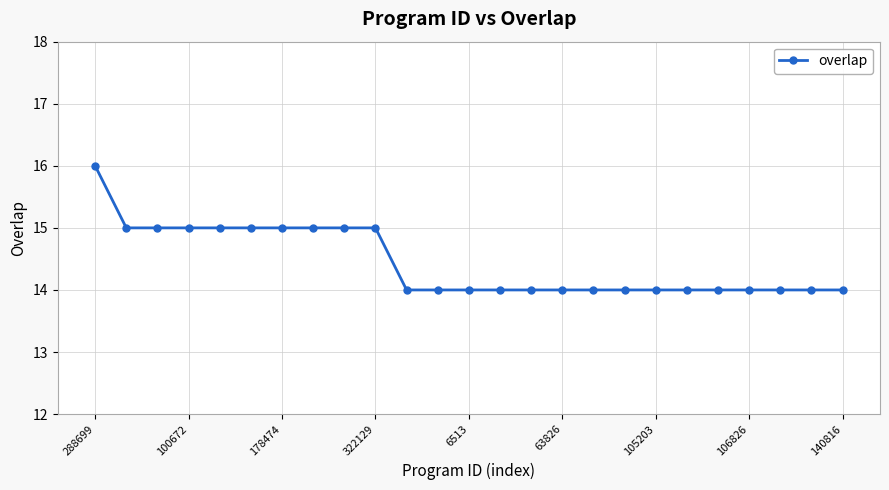

What is the maximum value shown in the chart?

16